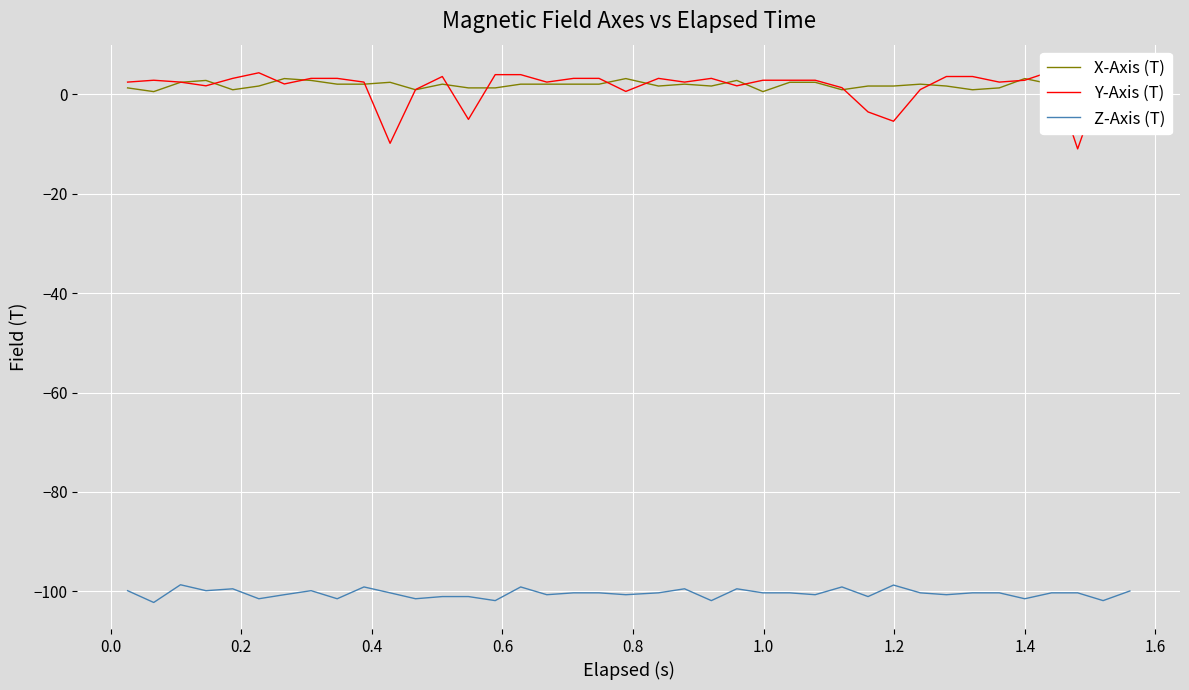

True or false: Z-Axis (T) and X-Axis (T) cross at least once.

False